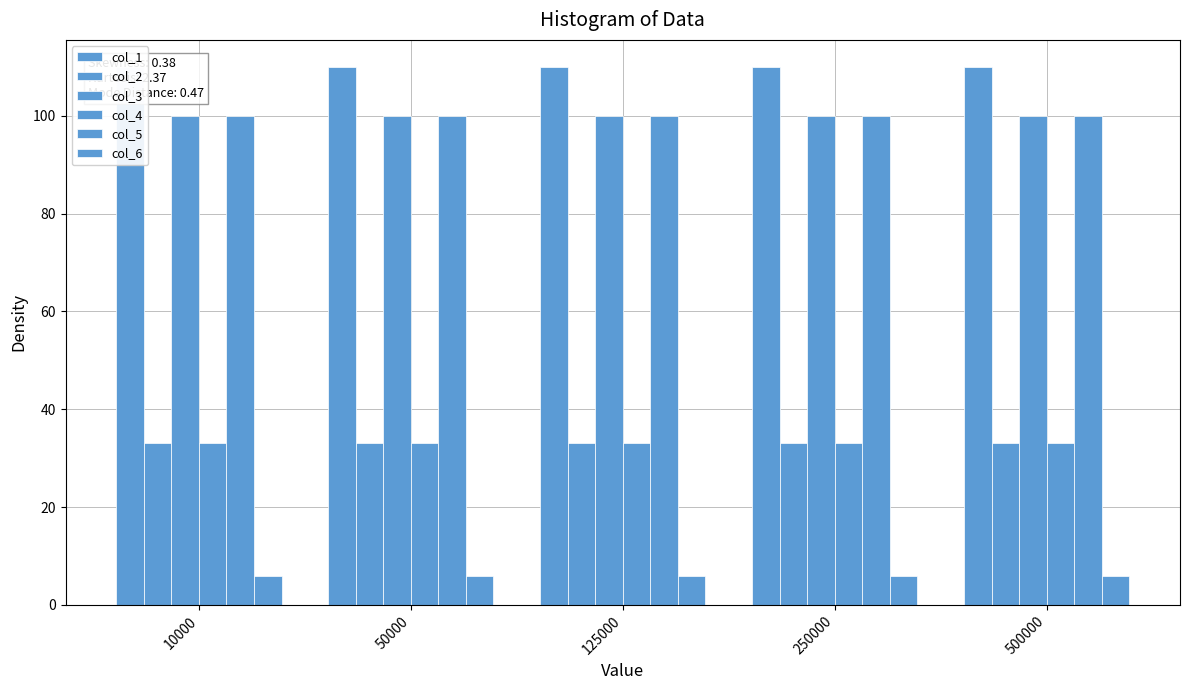

What are all the series names shown in the legend?

col_1, col_2, col_3, col_4, col_5, col_6